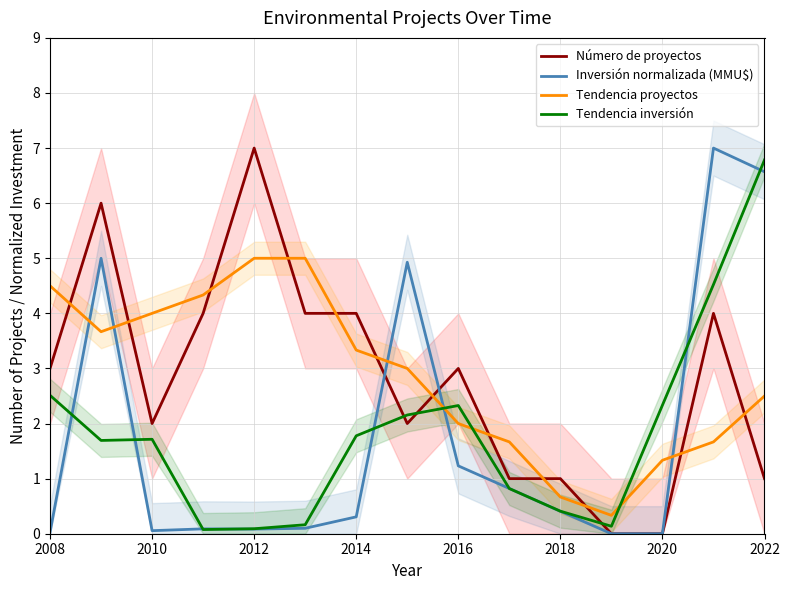

What is the highest value of the Inversión normalizada (MMU$) series?

7.0